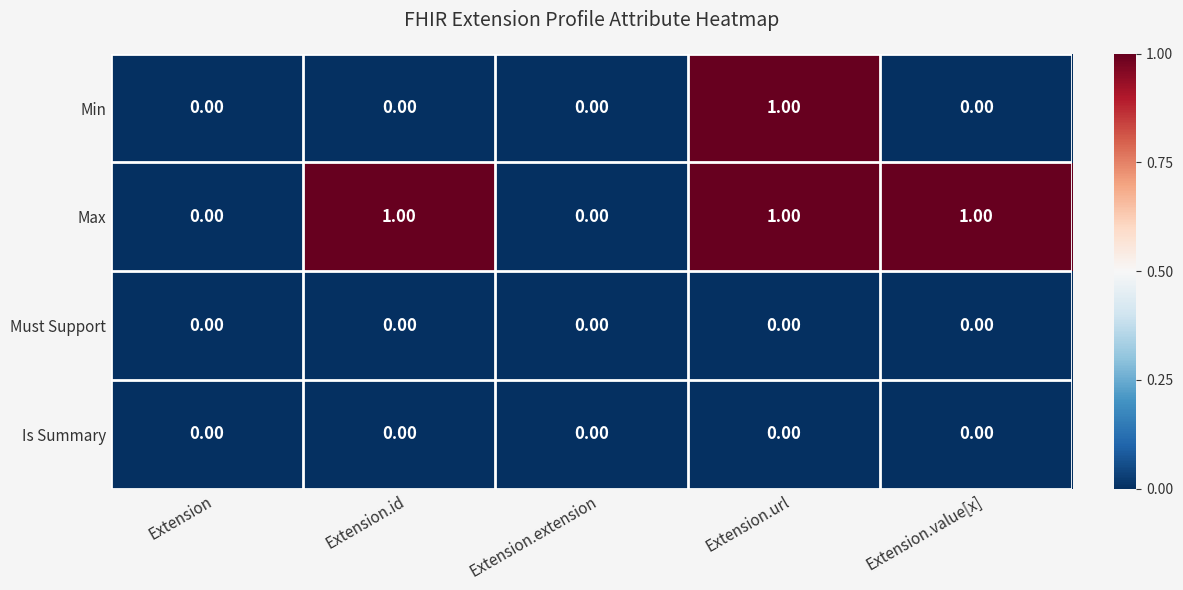

Which category has the highest value in the Min series?

Extension.url